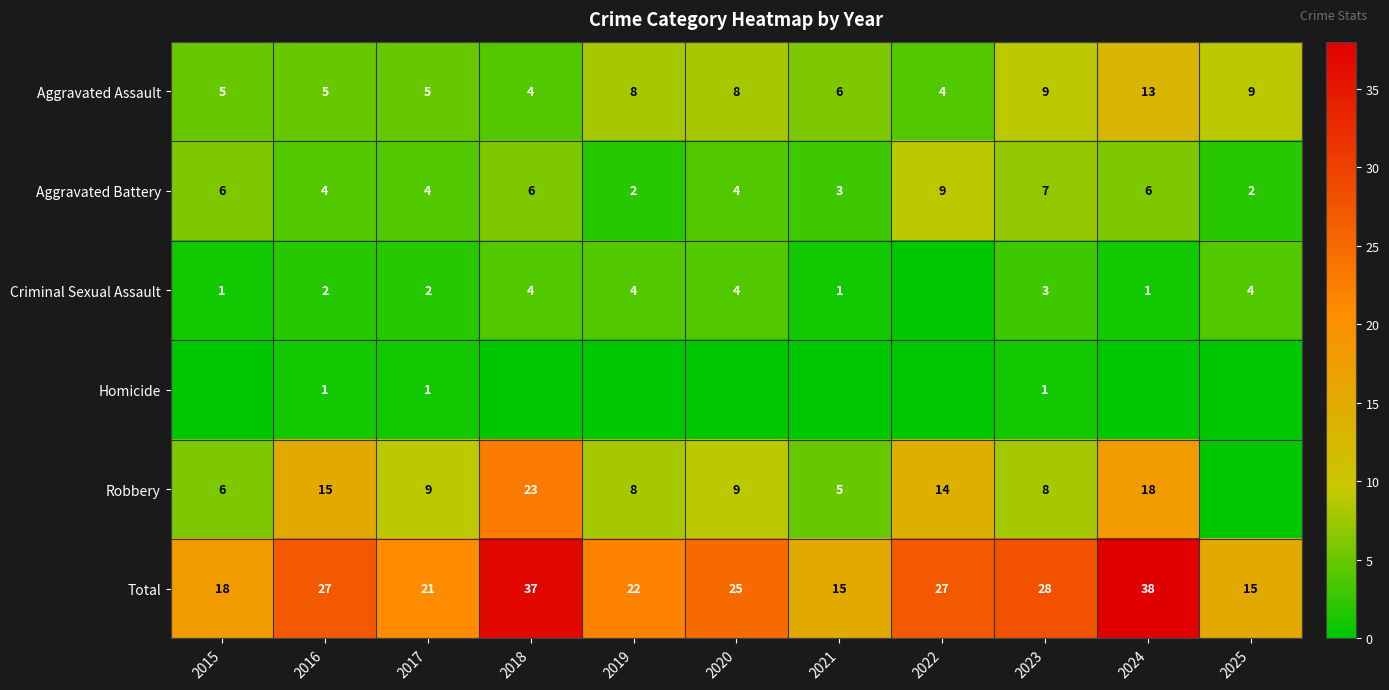

What is the difference between the maximum and minimum values in the Aggravated Battery series?

7